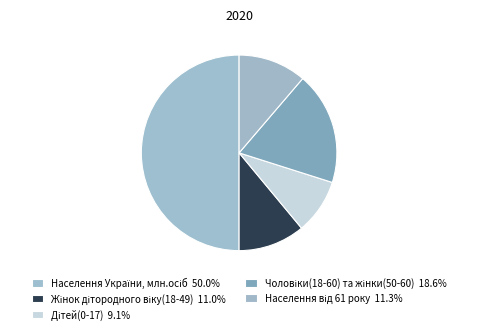

Rank the categories by value from highest to lowest.

Населення України, млн.осіб, Чоловіки(18-60) та жінки(50-60), Населення від 61 року, Жінок дітородного віку(18-49), Дітей(0-17)